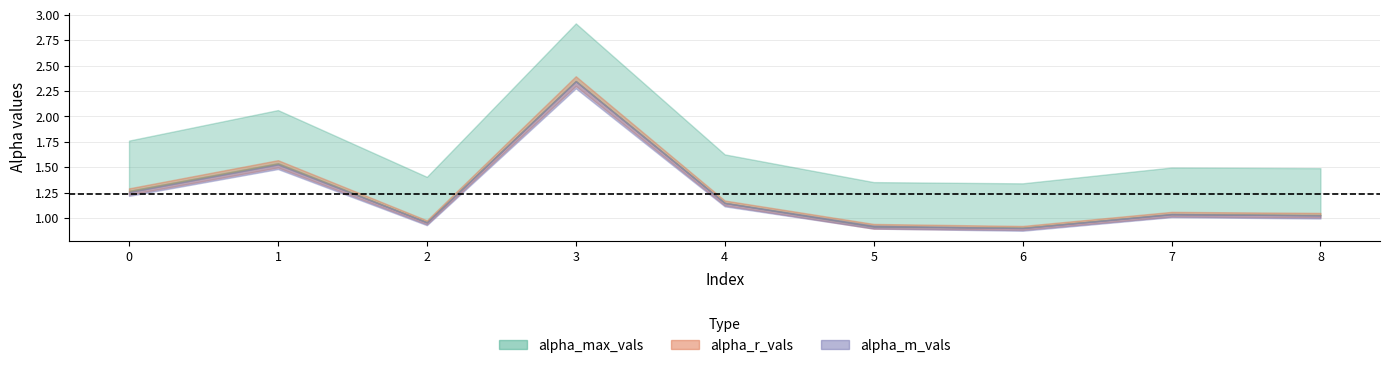

What is the spread (max minus min) of values at 4?

0.5